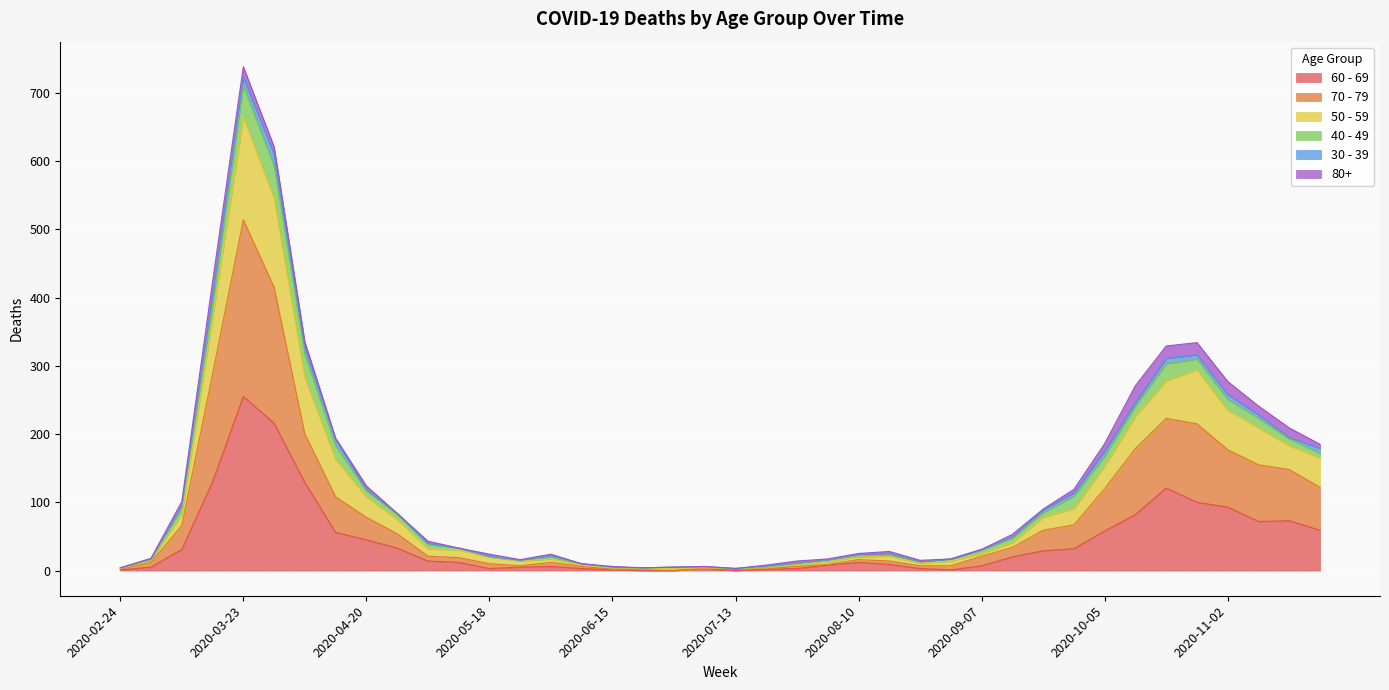

At which category is the sum across all series the highest?

2020-03-23